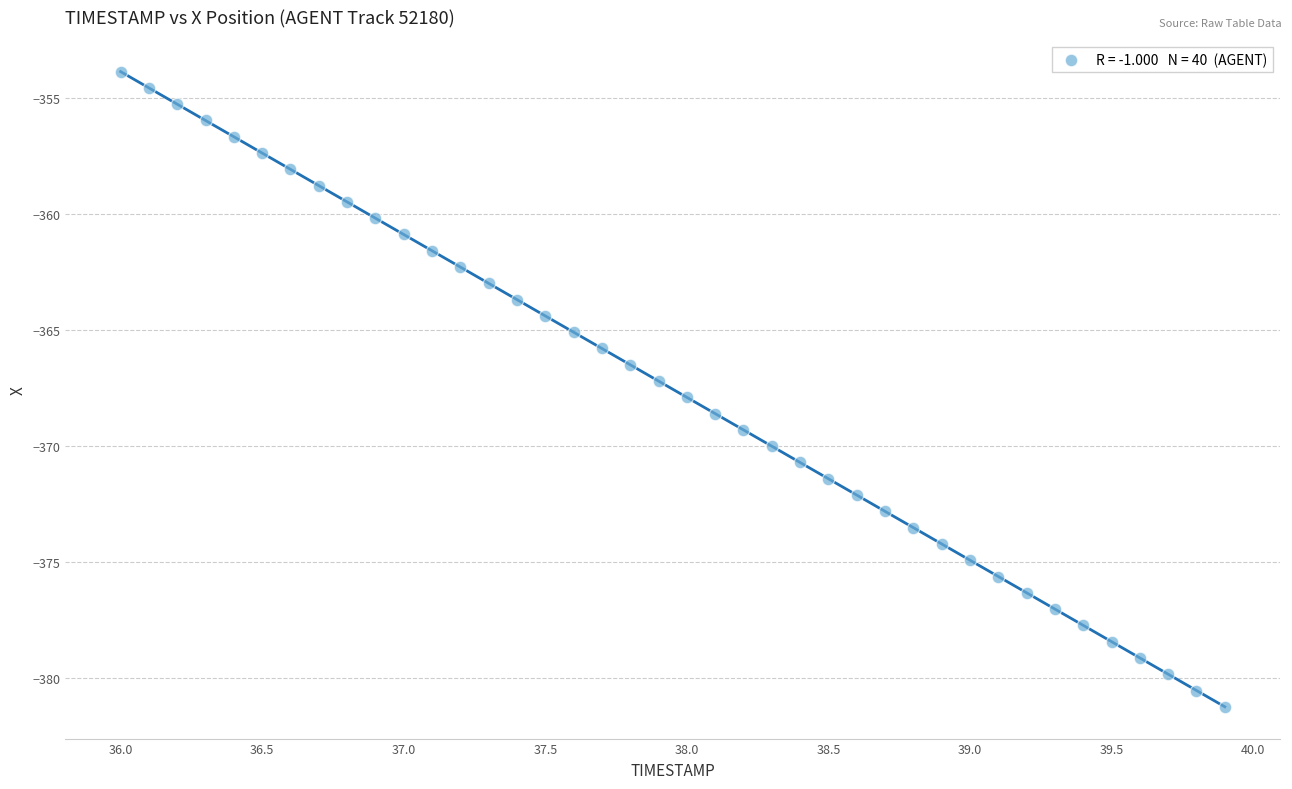

What is the range of X values (max minus min)?

3.9